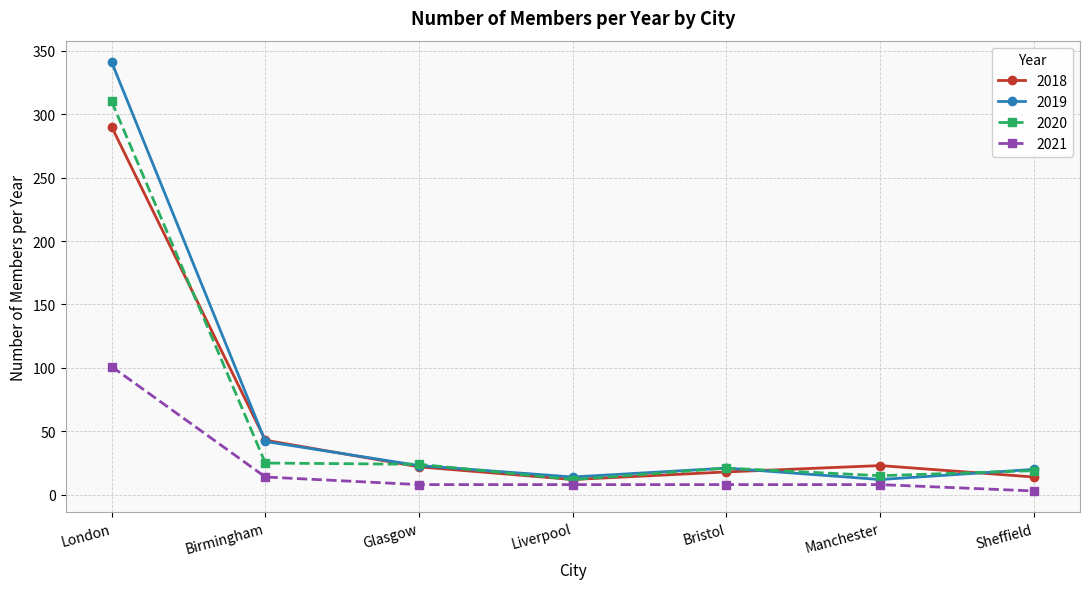

What is the spread (max minus min) of values at Birmingham?

29